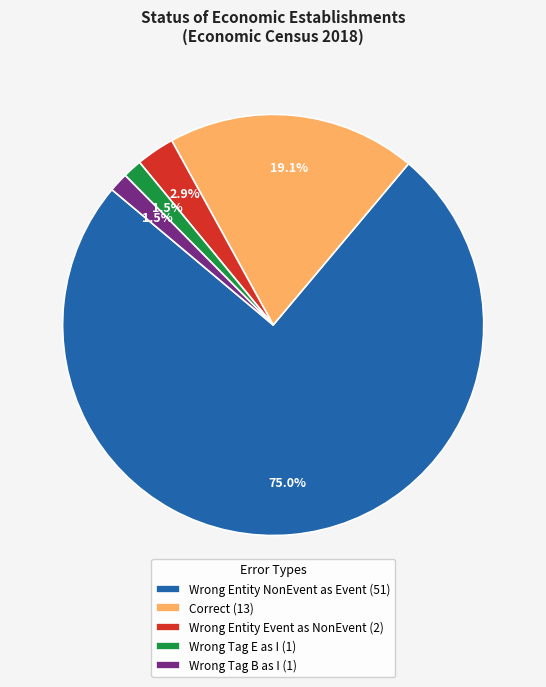

What percentage is NOT represented by Correct (13)?

80.9%